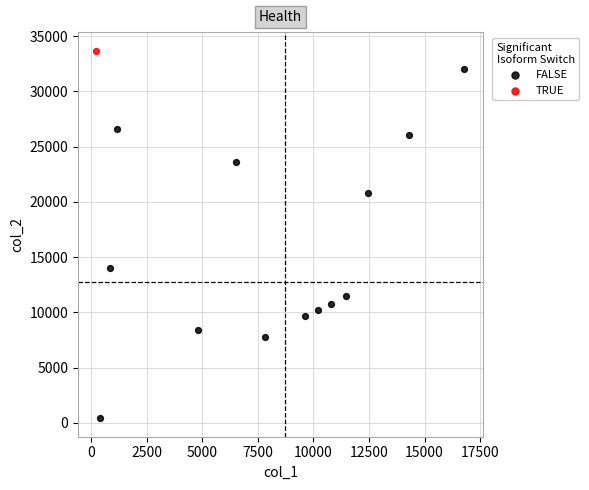

What are all the series names shown in the legend?

FALSE, TRUE